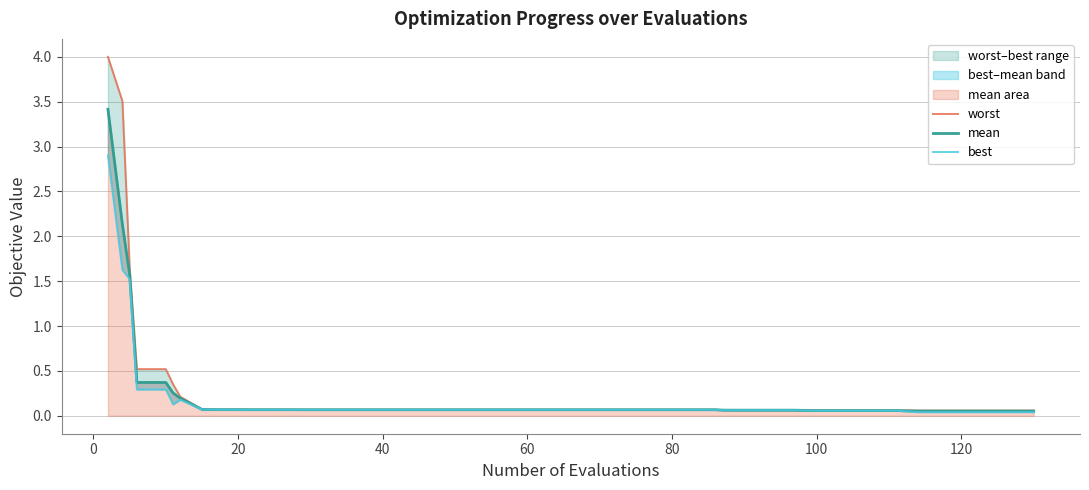

How many lines are shown in the chart?

3